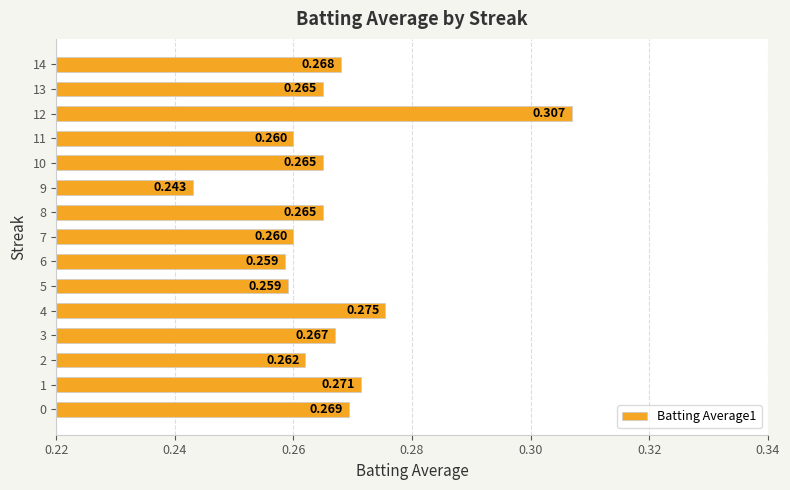

Where is the data nearest to the value 0?

9